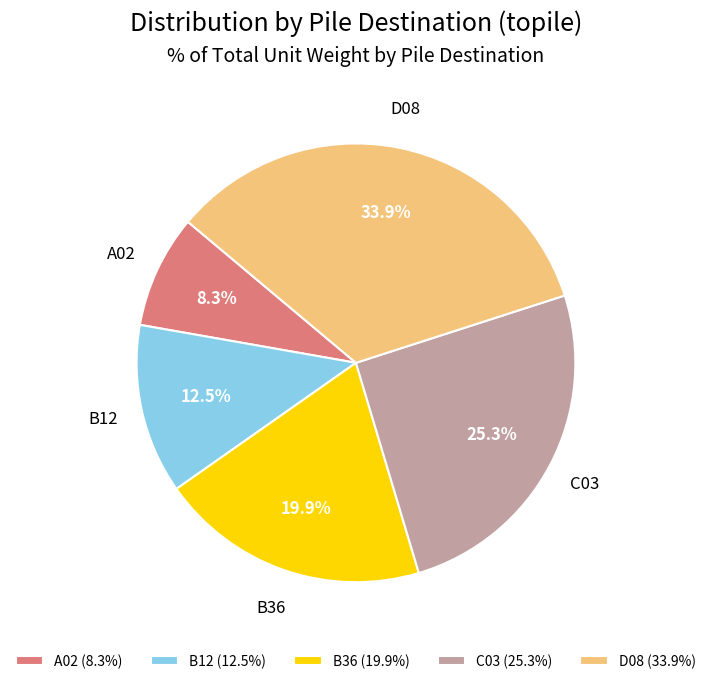

To the nearest percent, what portion does B36 represent?

20%